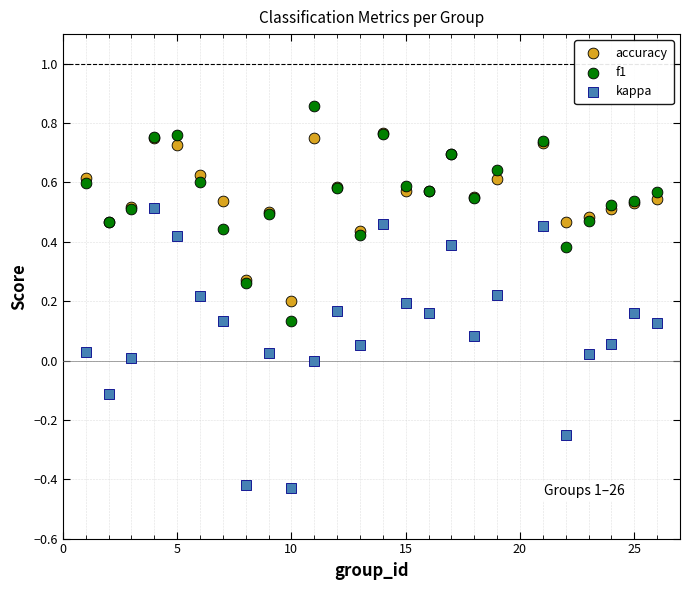

Which series has the largest Y range (max minus min)?

kappa